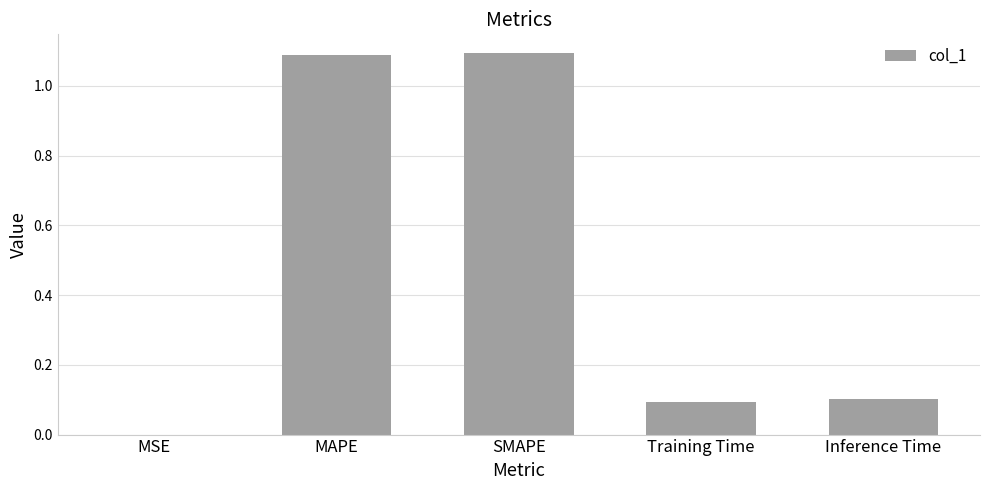

What is the sum of all values?

2.4